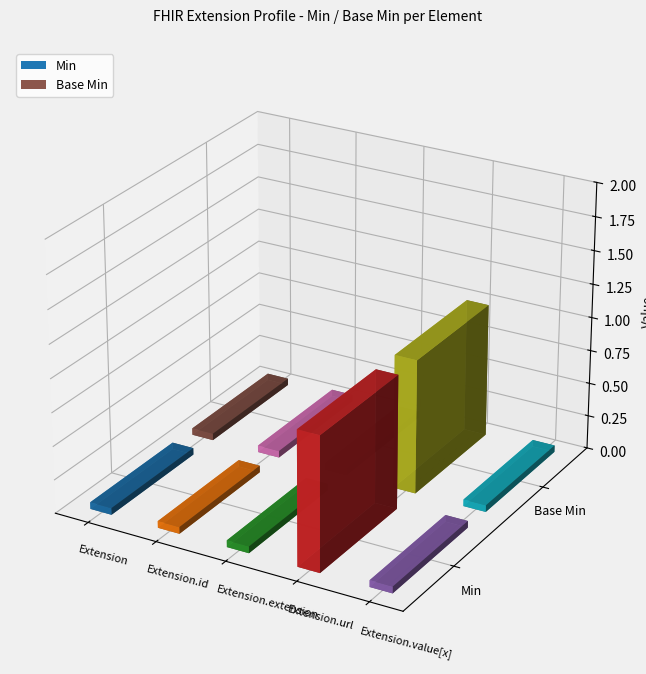

Which series has the largest range (max minus min)?

Min